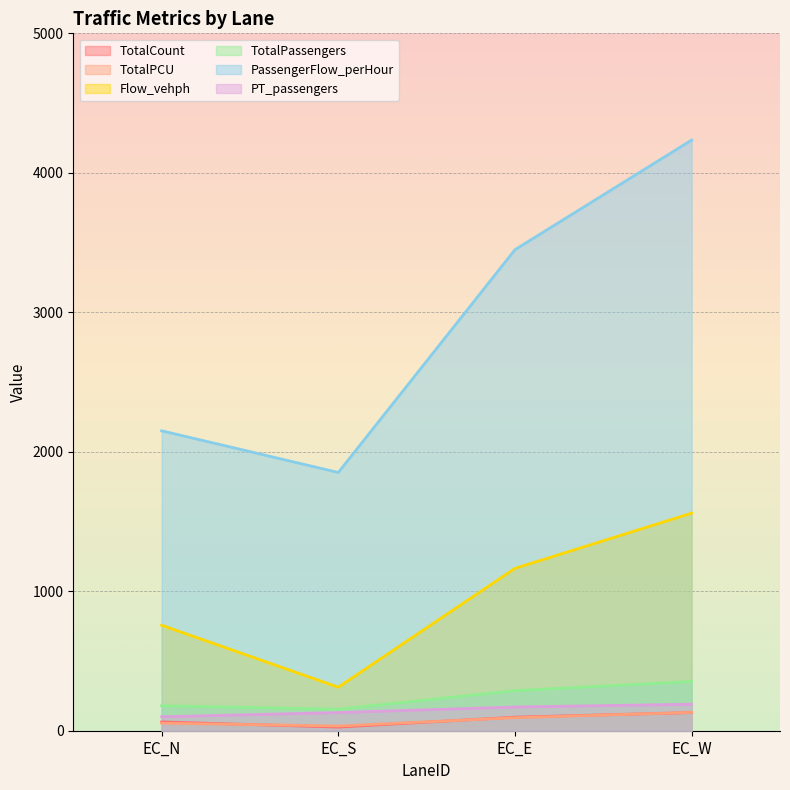

Where is TotalPCU nearest to the value 82?

EC_E